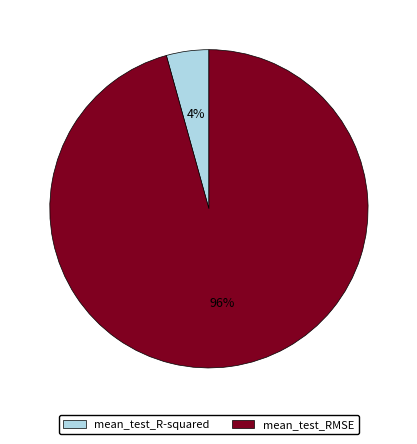

The mean_test_RMSE slice represents 83% of the pie. True or false?

False